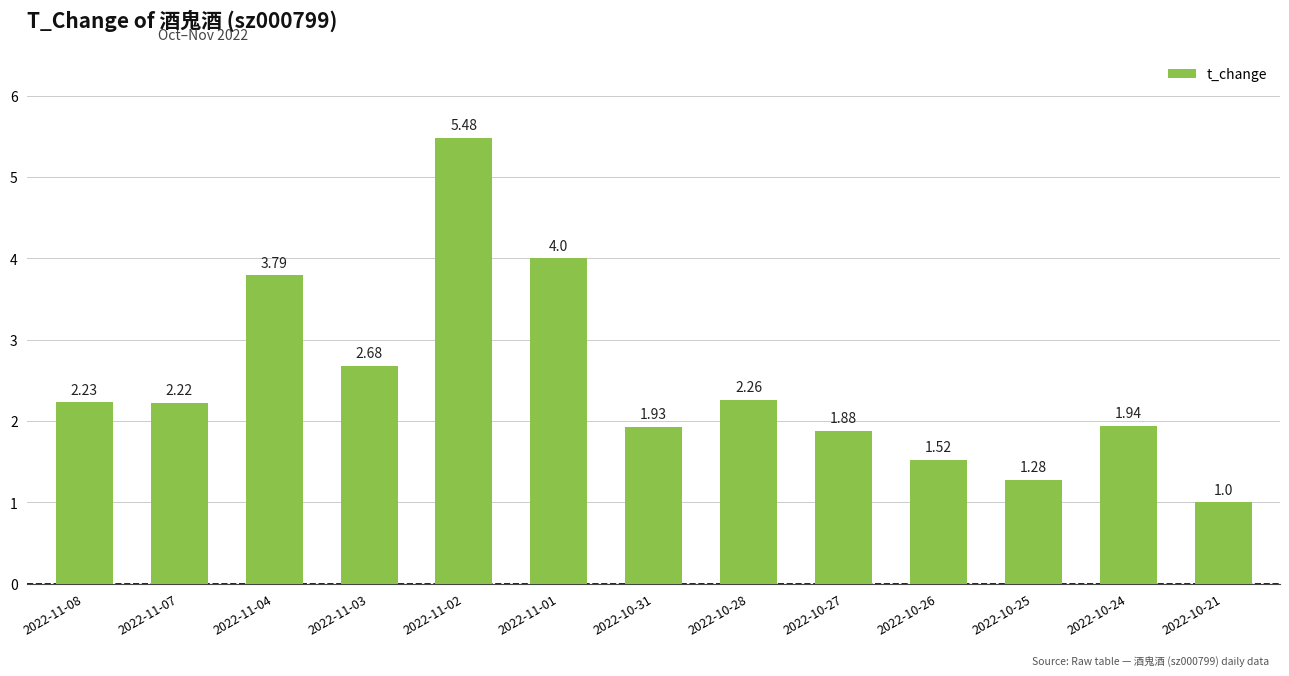

At which category does the chart reach its peak across all series?

2022-11-02